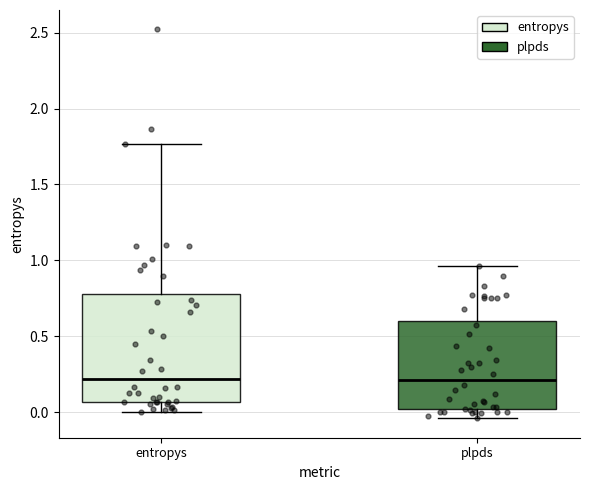

Reading left to right, read every box against the y-axis: the position of its median line, the range the box covers, and the ends of its whiskers. The values are not printed on the chart, so give them approximately, as read against the axis.

entropys: median 0.20, box 0.05 to 0.80, whiskers 0.00 to 1.75
plpds: median 0.20, box 0.00 to 0.60, whiskers -0.05 to 0.95